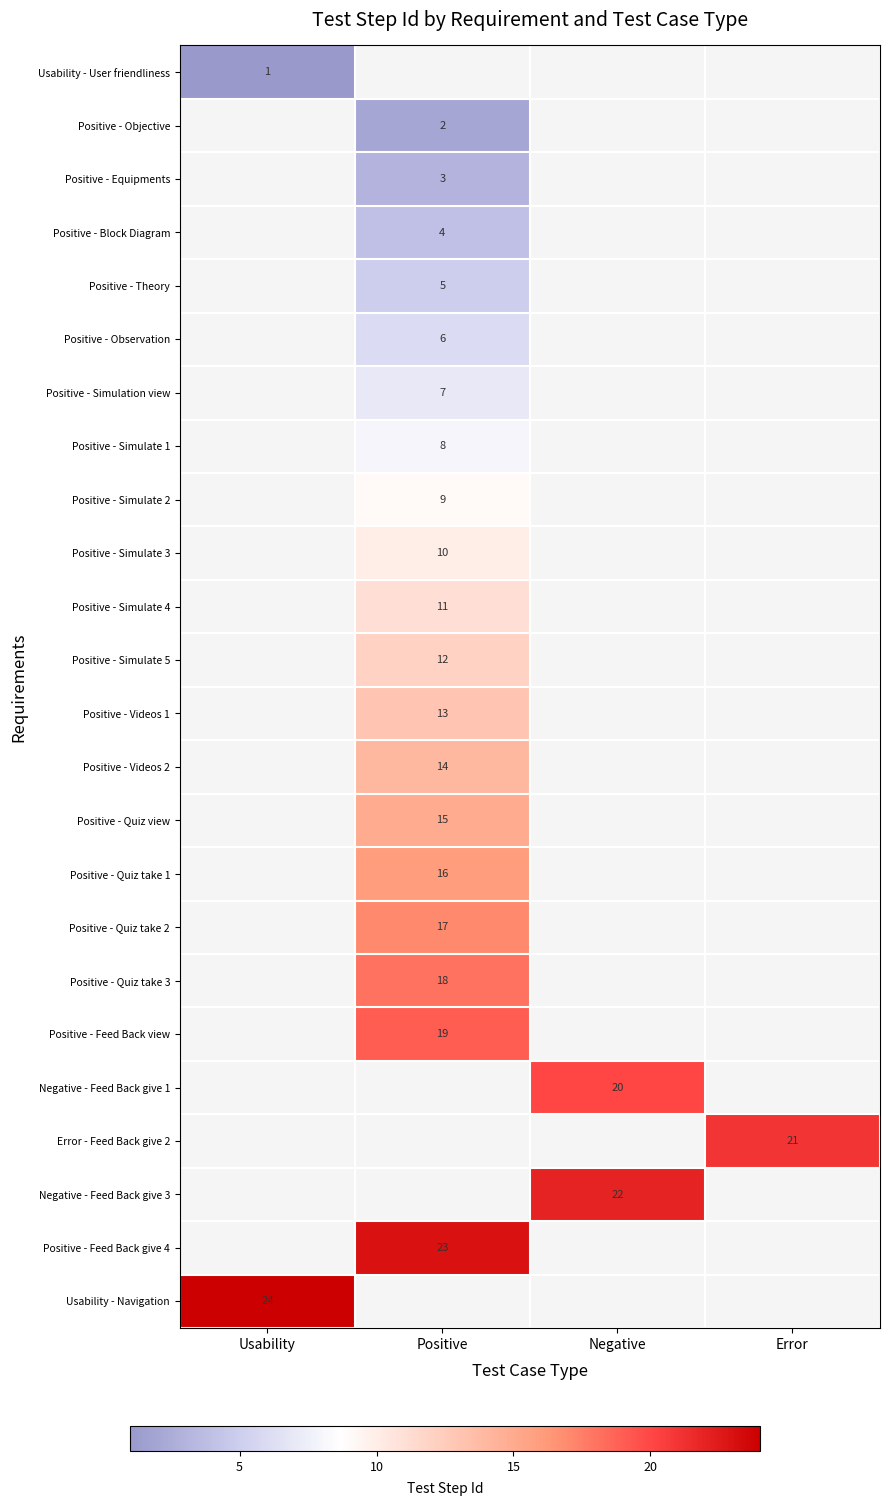

True or false: Positive - Simulation view has a value of 12 at Positive.

False